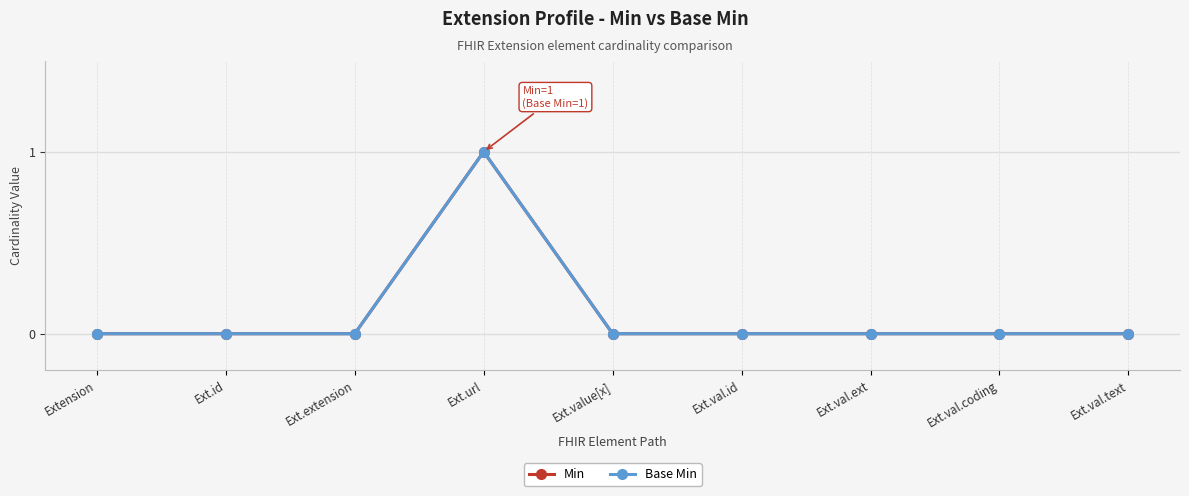

True or false: Min and Base Min intersect in this chart.

False